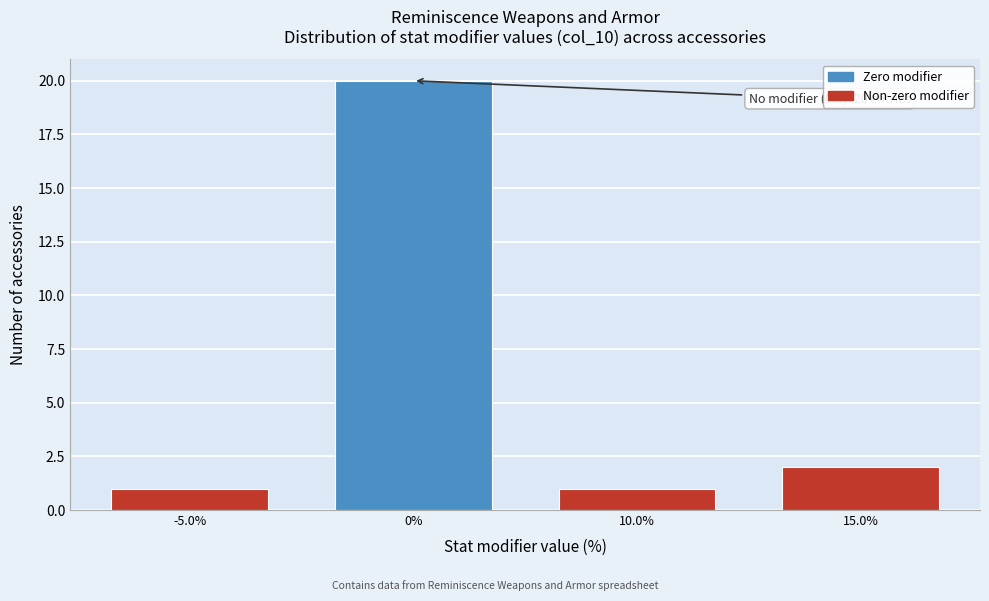

Reading left to right, transcribe all the data shown in this chart.

1	20	1	2